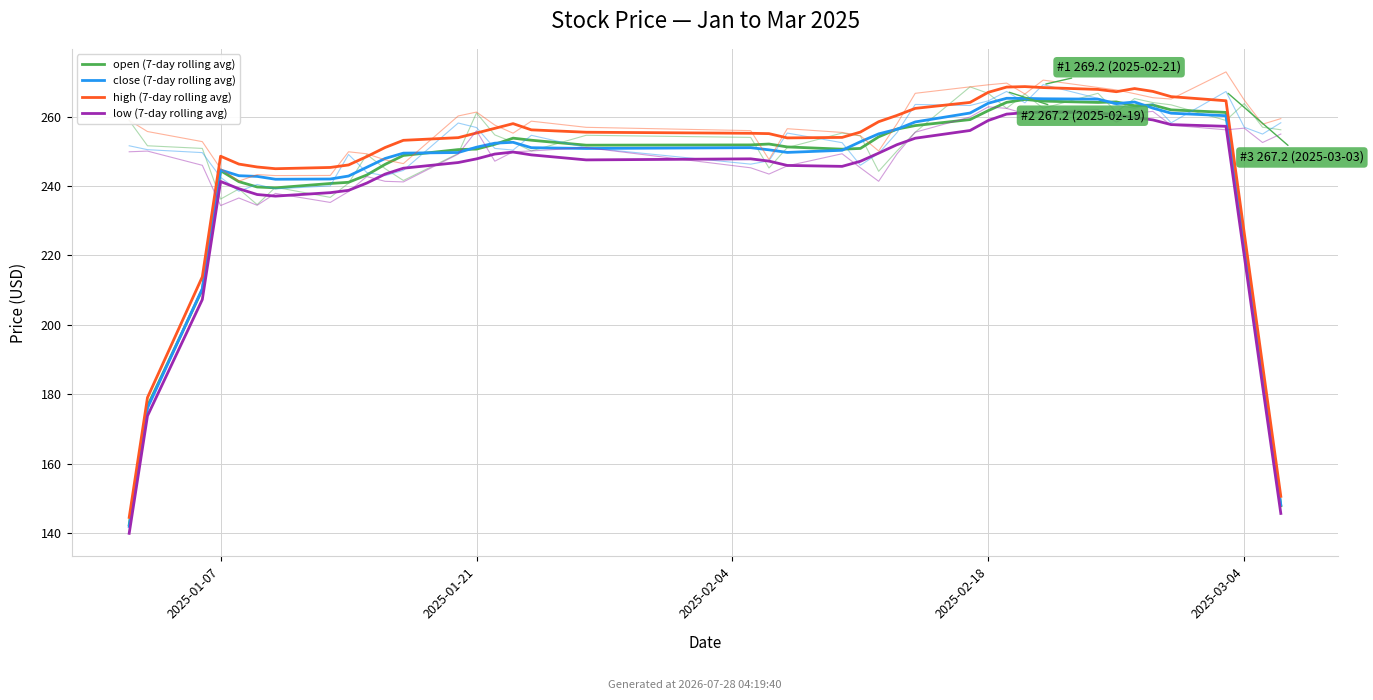

Reading left to right, transcribe all the data shown in this chart.

open (7-day rolling avg): 142.5	176.7	210.2	244.4	241.3	239.7	239.5	240.7	241.1	243.2	246.2	248.8	250.5	250.6	252.0	253.8	253.2	251.8	251.8	252.1	251.2	250.6	250.8	254.1	256.4	257.4	259.1	261.7	264.1	264.9	264.4	264.1	264.2	263.1	263.3	261.9	261.2	223.3	185.6	148.0
close (7-day rolling avg): 142.0	176.1	210.4	244.6	243.0	242.8	241.9	242.0	242.9	245.4	247.9	249.5	249.6	251.2	252.3	252.6	251.0	250.8	251.0	250.4	249.7	250.3	252.7	255.0	256.3	258.4	261.0	263.8	265.2	265.2	265.1	265.0	263.7	264.2	262.4	261.0	260.2	222.7	185.1	148.2
high (7-day rolling avg): 144.6	179.1	213.9	248.6	246.3	245.5	245.0	245.3	246.1	248.5	251.1	253.2	253.9	255.3	256.6	258.0	256.2	255.5	255.2	255.1	253.8	254.0	255.5	258.5	260.3	262.3	264.1	267.0	268.5	268.6	268.3	267.8	267.1	268.0	267.2	265.7	264.5	226.5	188.5	150.7
low (7-day rolling avg): 140.0	173.8	207.3	241.3	239.2	237.6	237.1	238.1	238.7	240.9	243.4	245.1	246.8	247.8	249.2	249.8	249.0	247.5	247.8	247.2	245.9	245.7	247.1	249.5	251.9	253.8	256.0	258.9	260.7	261.1	261.3	261.1	260.4	259.7	259.0	257.7	257.2	219.9	182.5	145.8